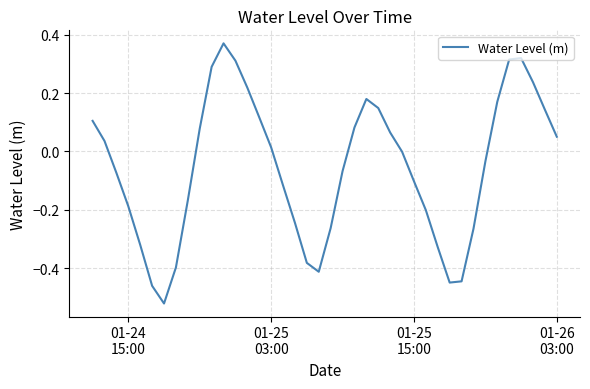

How many interior local valleys (lower than both neighbors) does the data have?

3